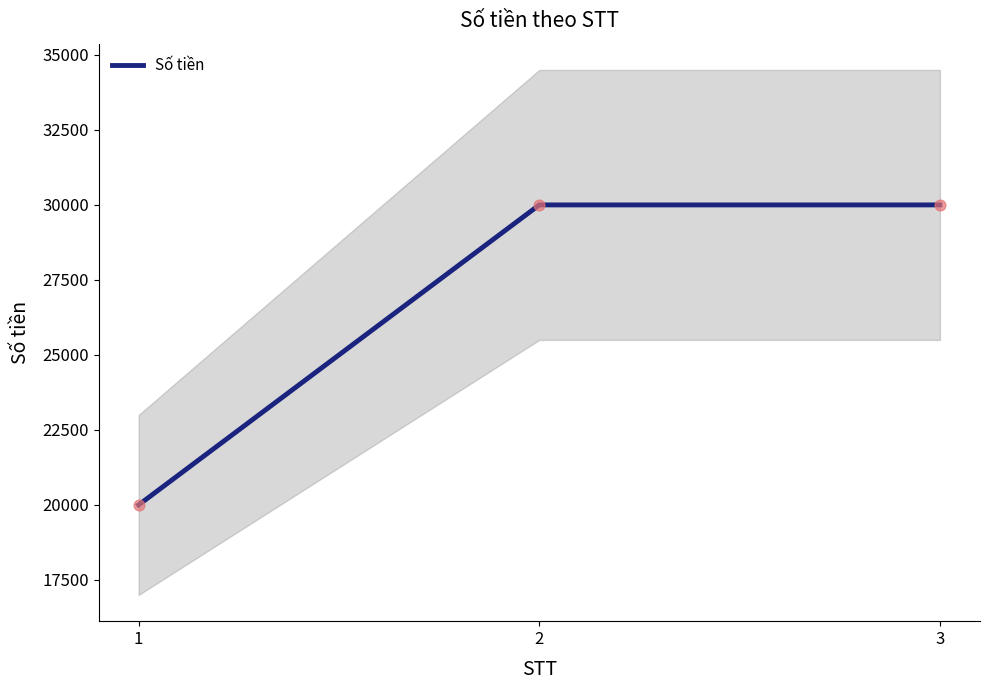

Approximately how many times larger is the value at 1 compared to 3?

0.7